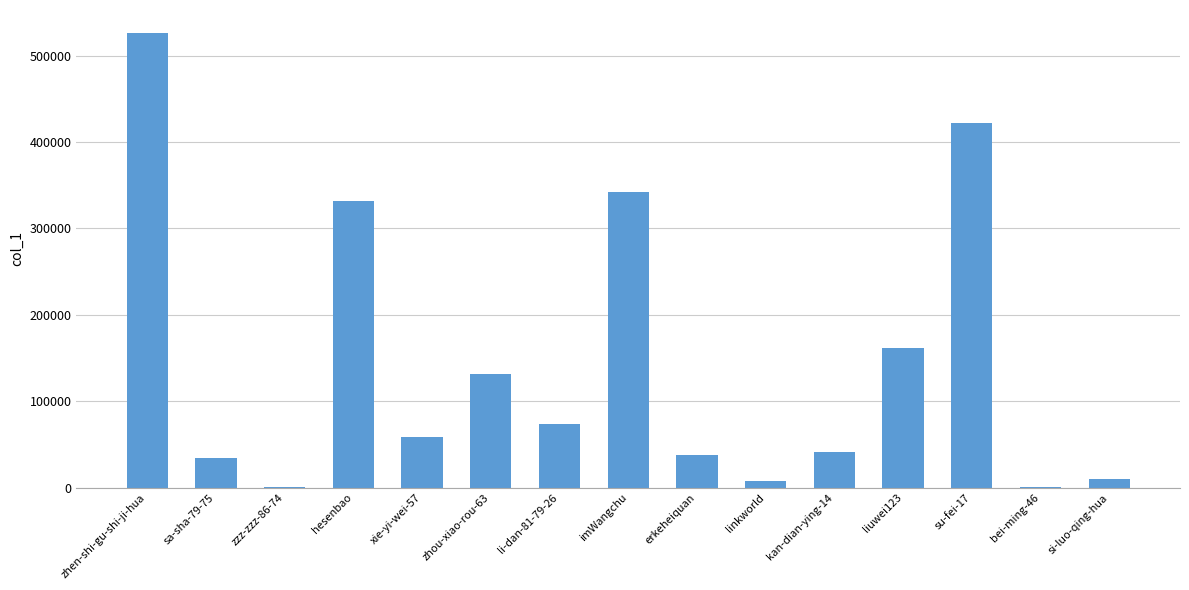

Where is the data nearest to the value 263446?

hesenbao